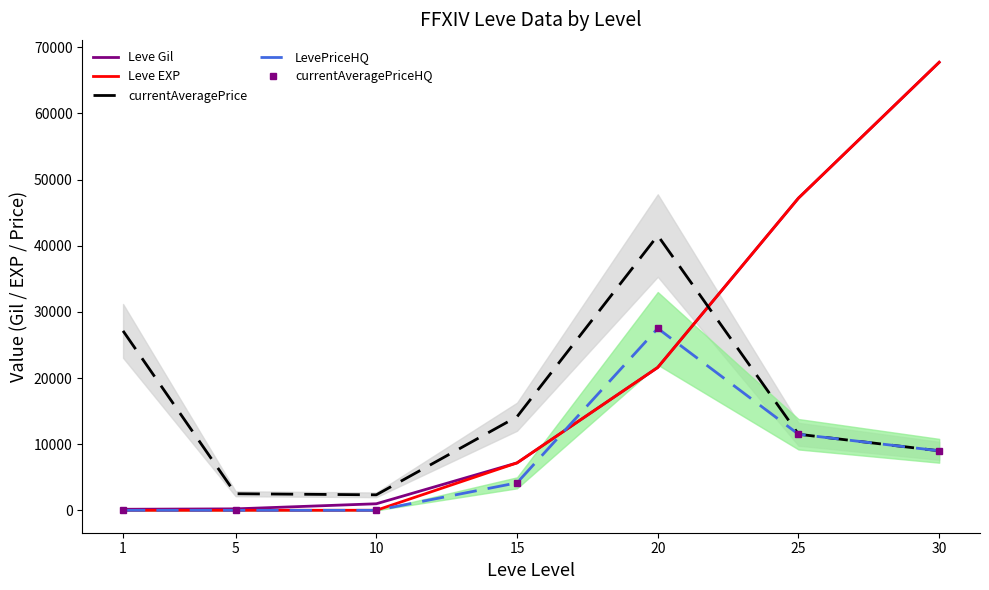

Rank the series at 25 from highest to lowest value.

Leve Gil, Leve EXP, currentAveragePrice, LevePriceHQ, currentAveragePriceHQ